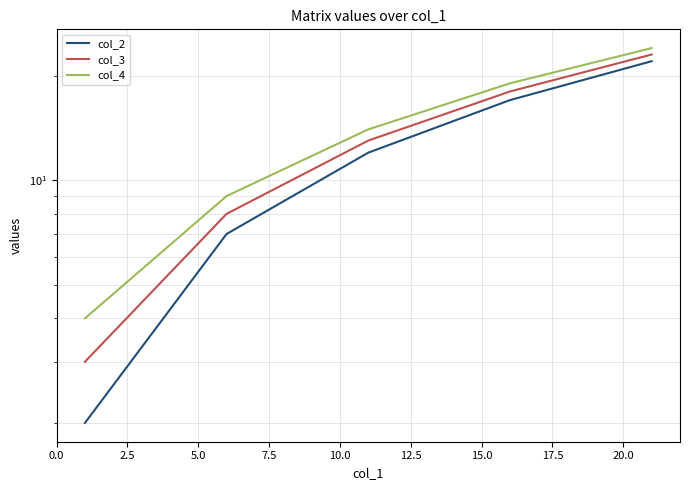

Rank the series by their maximum value, from highest to lowest.

col_4, col_3, col_2